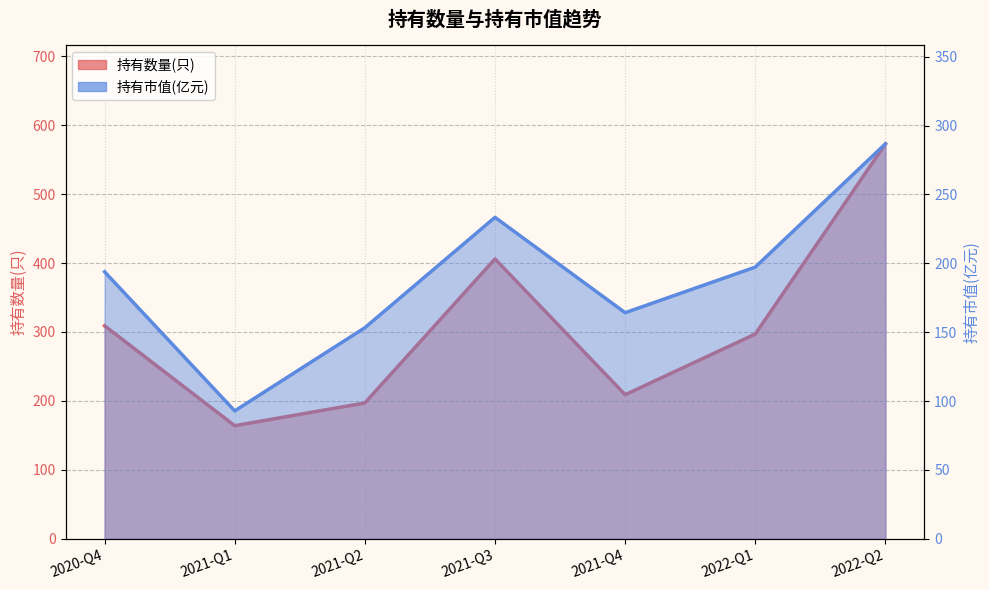

At which category does 持有市值(亿元) reach its first local valley?

2021-Q1